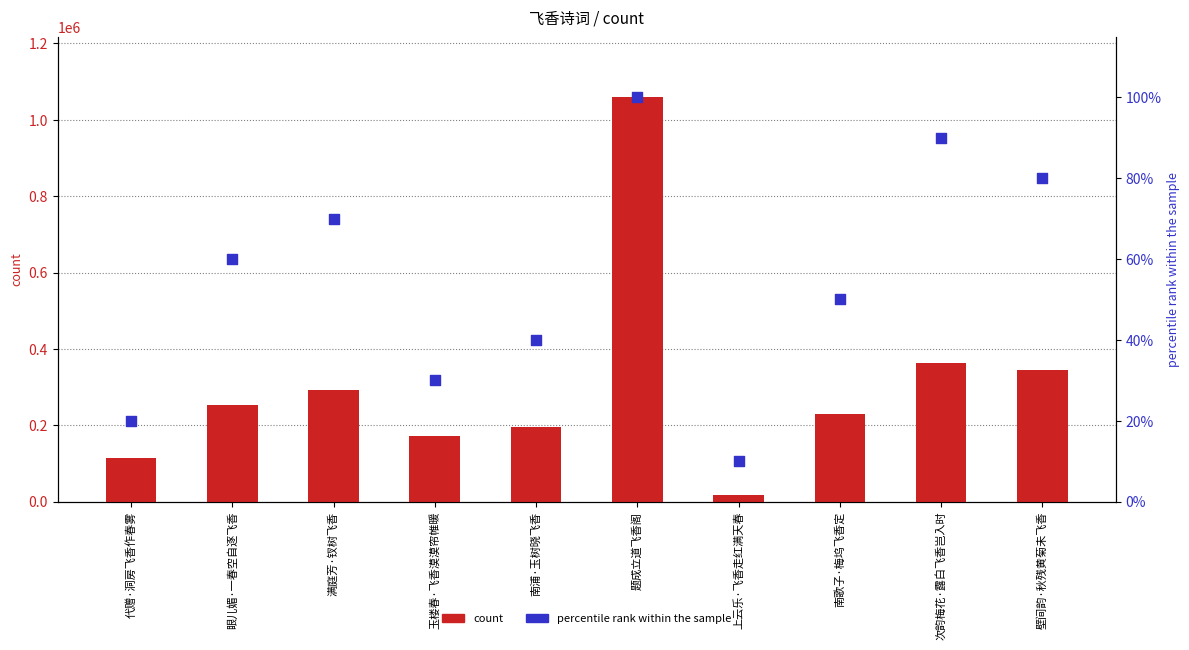

What are all the series names shown in the legend?

count, percentile rank within the sample